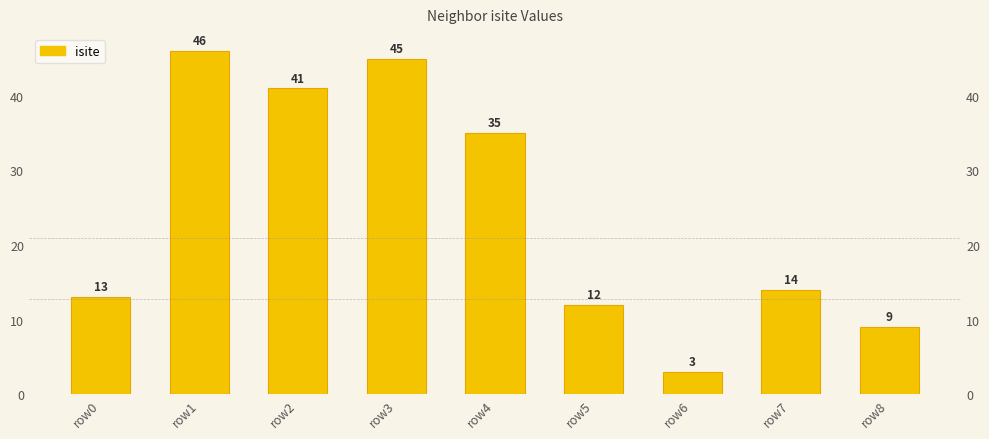

Read the value at row3, to the nearest 5.

45